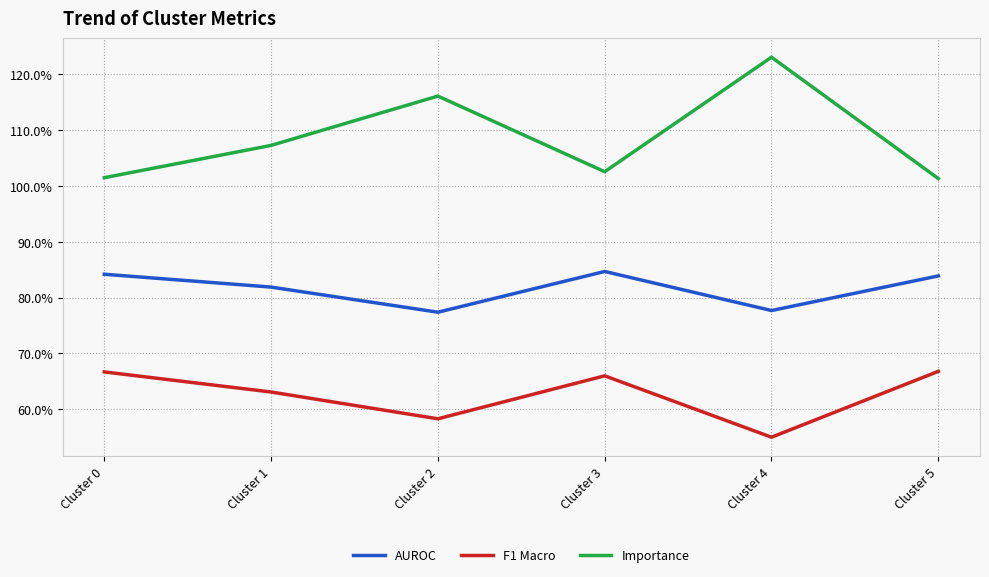

The F1 Macro series shows 0.2 at Cluster 4. True or false?

False